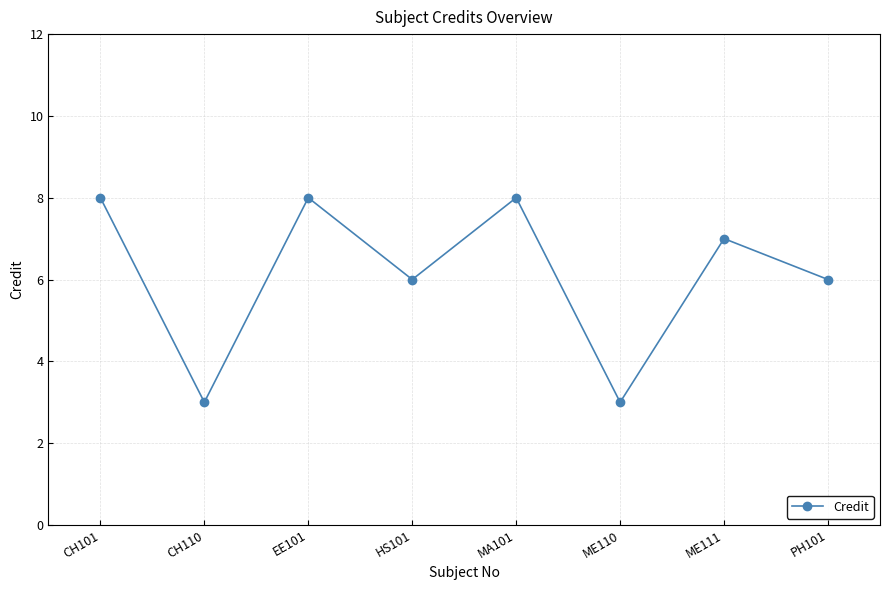

Between PH101 and MA101, which is larger?

MA101